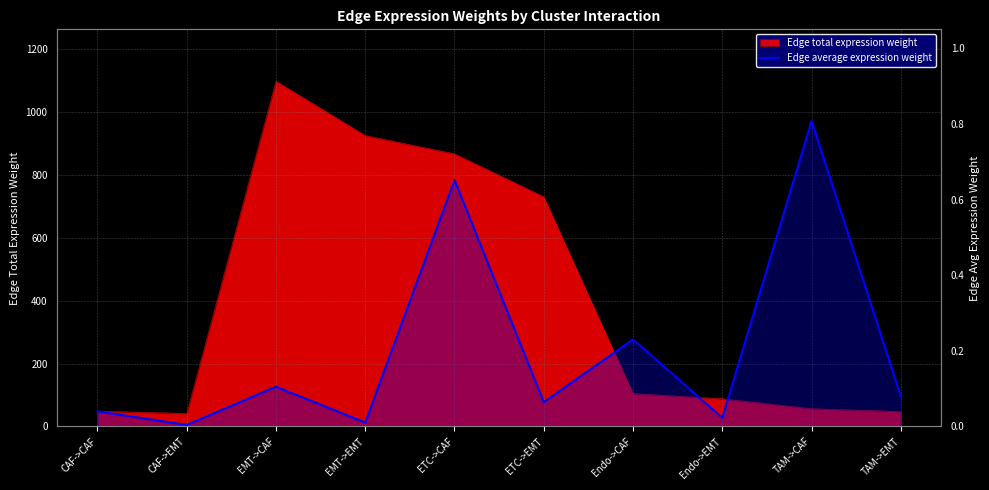

How many lines are shown in the chart?

1